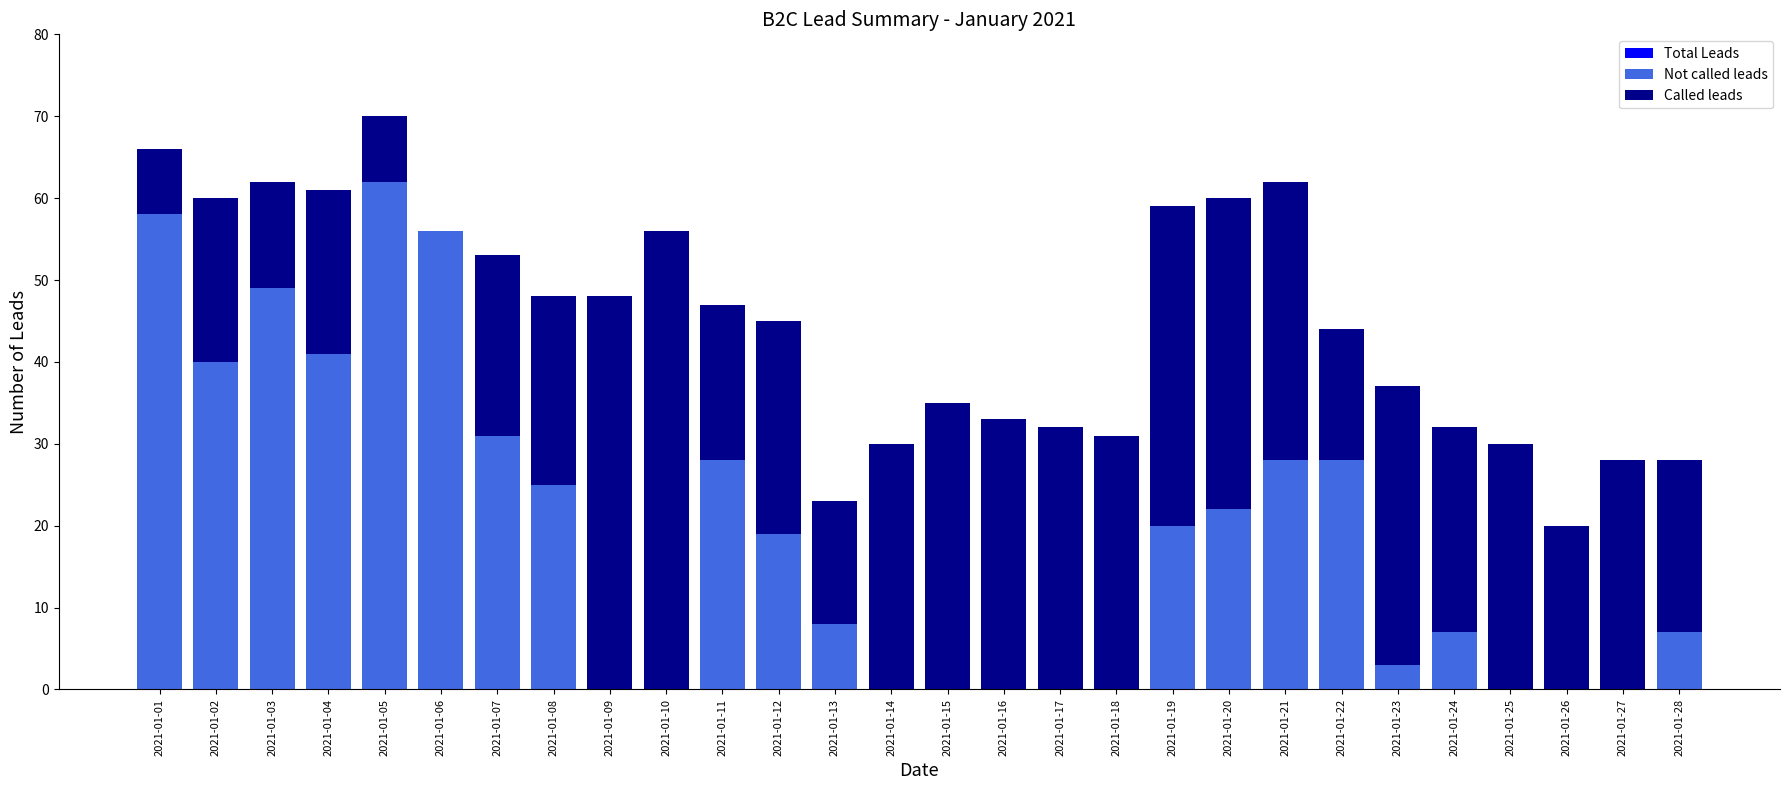

What is the value of the Called leads bar at the 18th from the left?

31